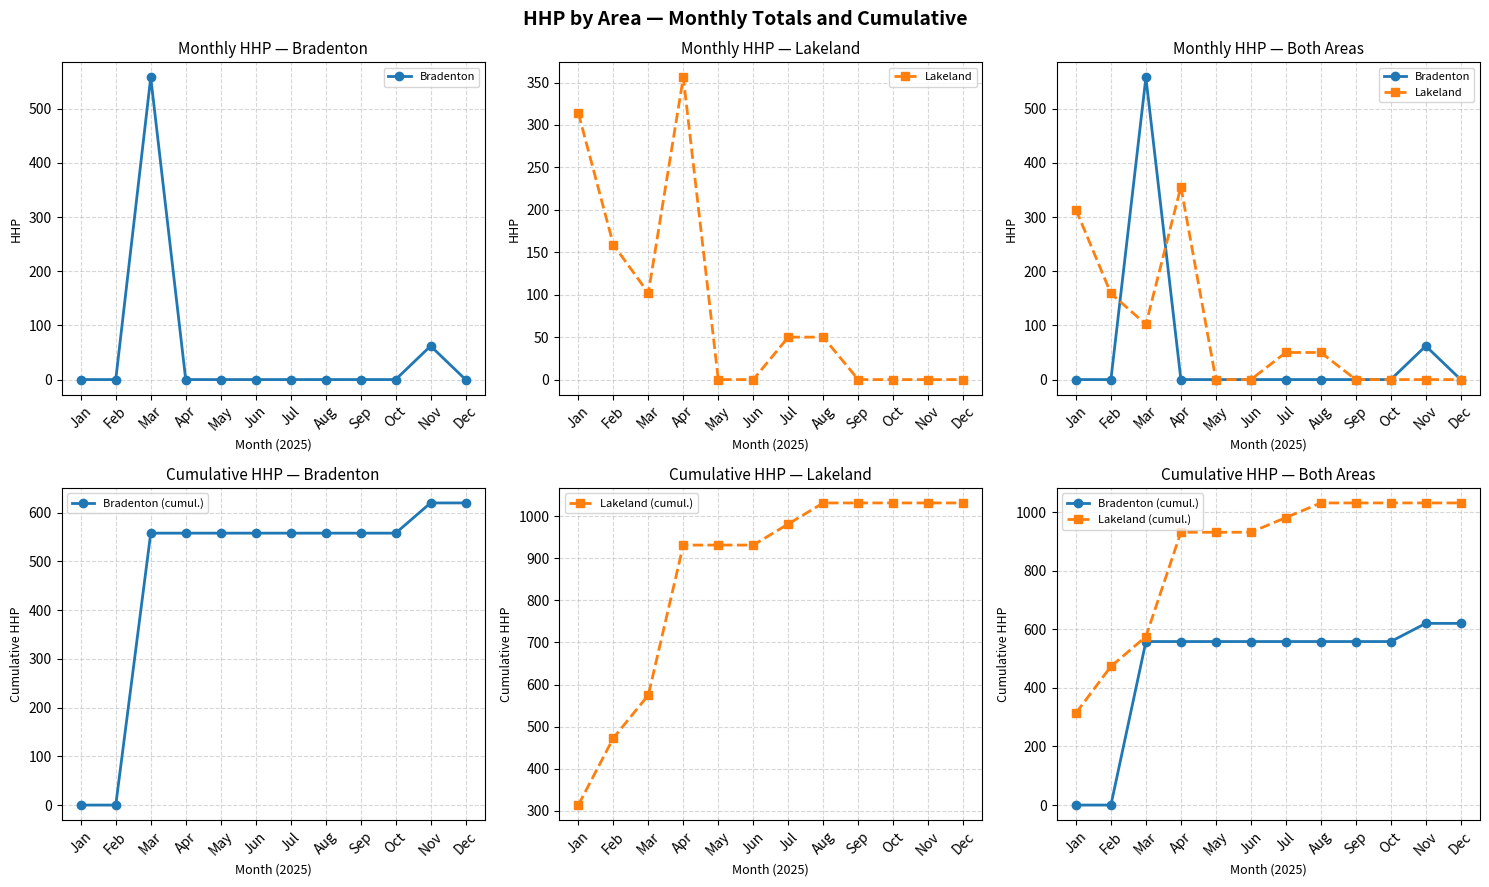

The Bradenton series shows -274 at Oct. True or false?

False